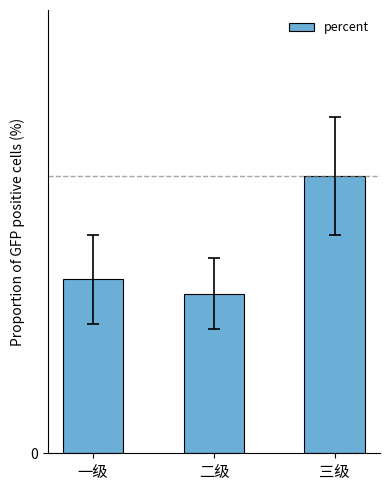

List the labels in order of value, largest first.

三级, 一级, 二级